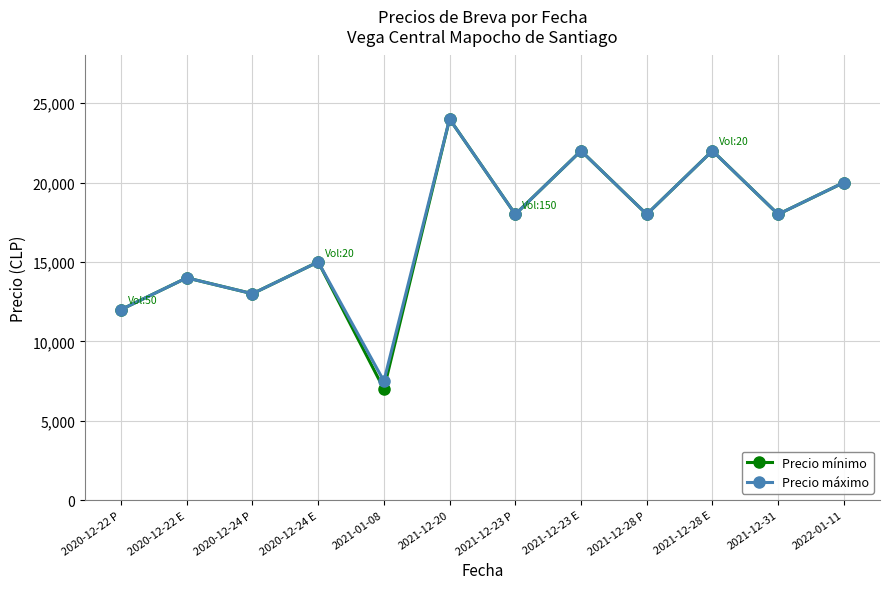

What is the sum of all Precio máximo values?

203500